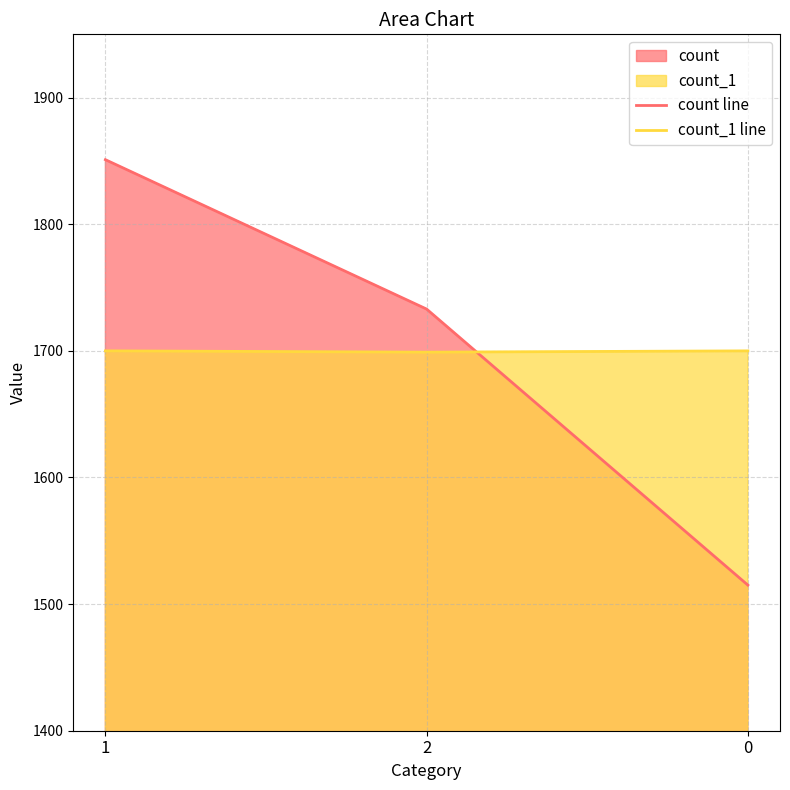

The count line series shows 371 at 2. True or false?

False